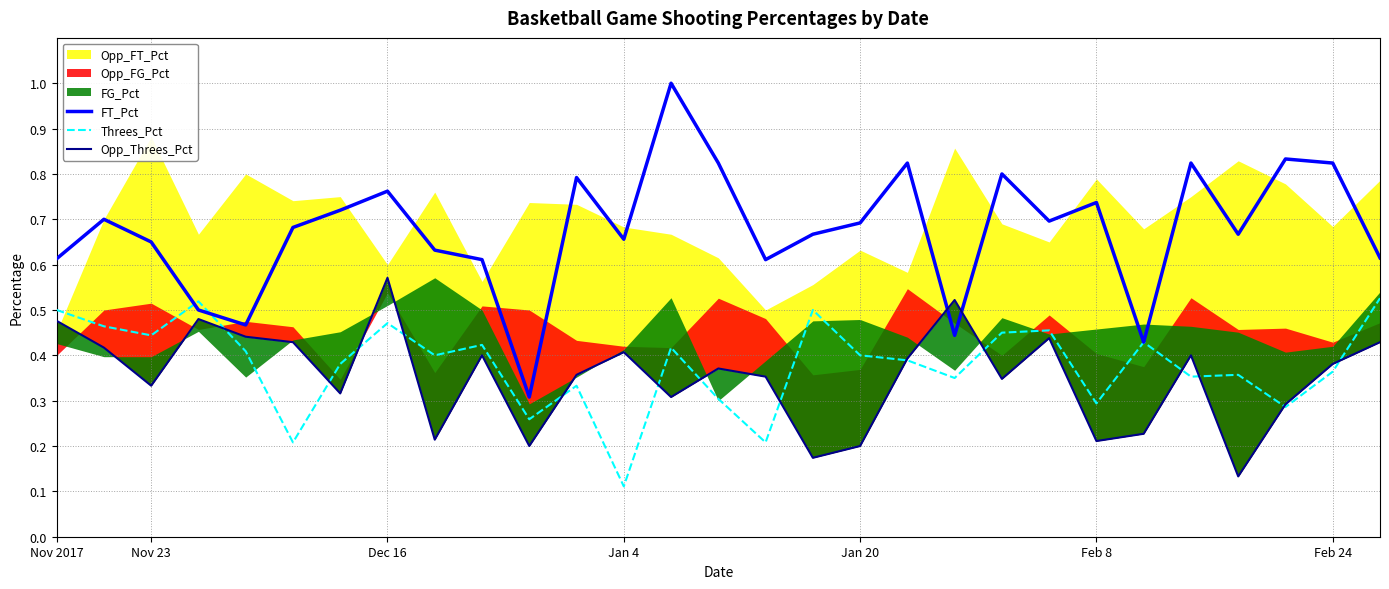

Is it true that FT_Pct equals 1.2 at Feb 8?

False